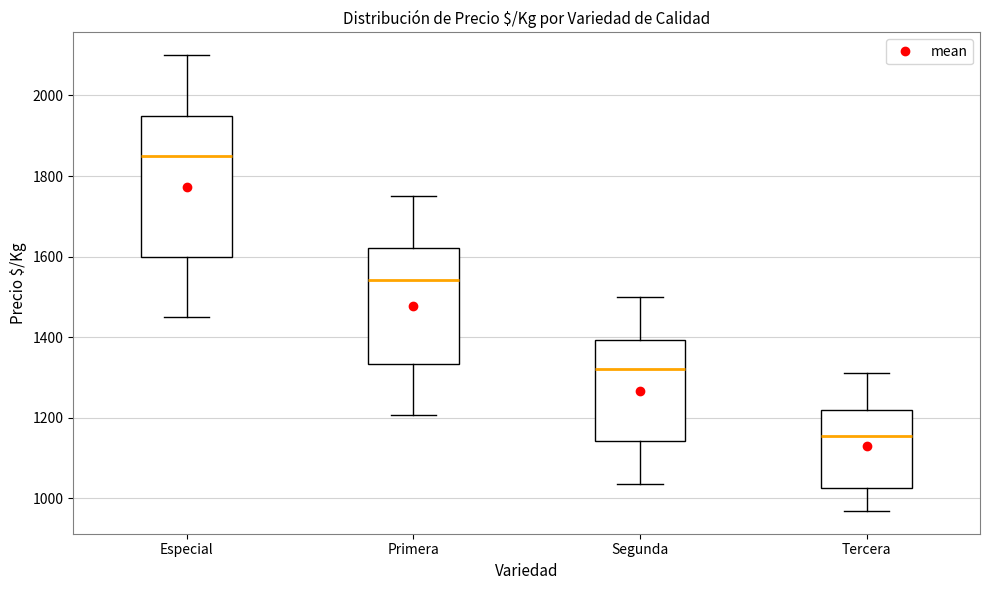

Which box has the lowest median line?

Tercera